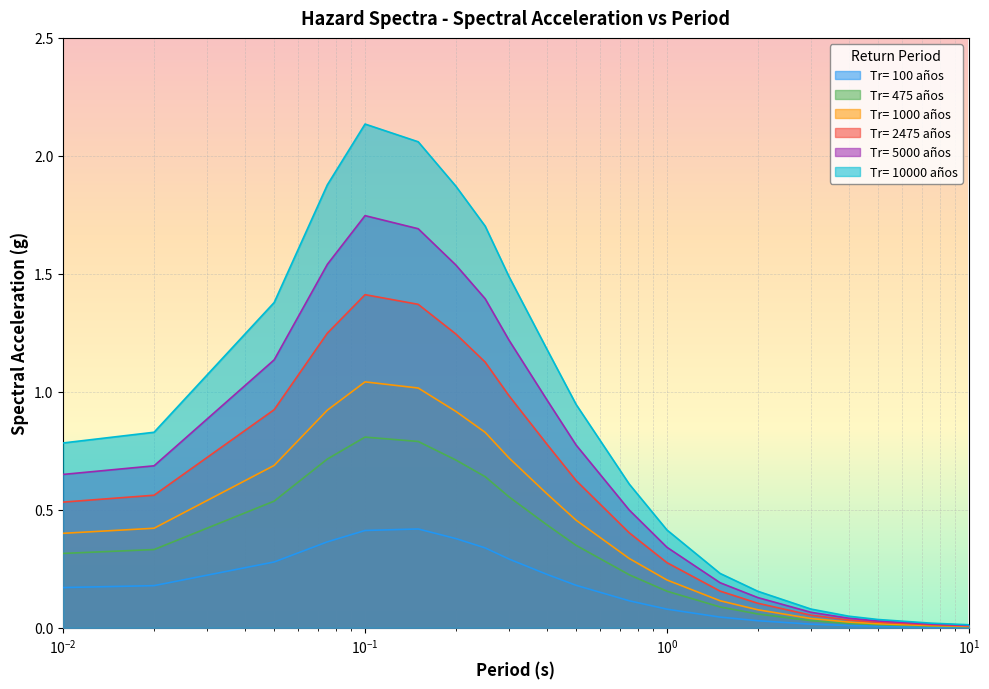

Reading right to left, list all the values displayed in this chart.

Tr= 100 años: 0.0	0.0	0.0	0.0	0.0	0.0	0.0	0.1	0.1	0.2	0.2	0.3	0.3	0.4	0.4	0.4	0.4	0.3	0.2	0.2
Tr= 475 años: 0.0	0.0	0.0	0.0	0.0	0.1	0.1	0.2	0.2	0.3	0.4	0.6	0.6	0.7	0.8	0.8	0.7	0.5	0.3	0.3
Tr= 1000 años: 0.0	0.0	0.0	0.0	0.0	0.1	0.1	0.2	0.3	0.5	0.6	0.7	0.8	0.9	1.0	1.0	0.9	0.7	0.4	0.4
Tr= 2475 años: 0.0	0.0	0.0	0.0	0.1	0.1	0.2	0.3	0.4	0.6	0.8	1.0	1.1	1.2	1.4	1.4	1.2	0.9	0.6	0.5
Tr= 5000 años: 0.0	0.0	0.0	0.0	0.1	0.1	0.2	0.3	0.5	0.8	1.0	1.2	1.4	1.5	1.7	1.7	1.5	1.1	0.7	0.7
Tr= 10000 años: 0.0	0.0	0.0	0.0	0.1	0.2	0.2	0.4	0.6	0.9	1.2	1.5	1.7	1.9	2.1	2.1	1.9	1.4	0.8	0.8